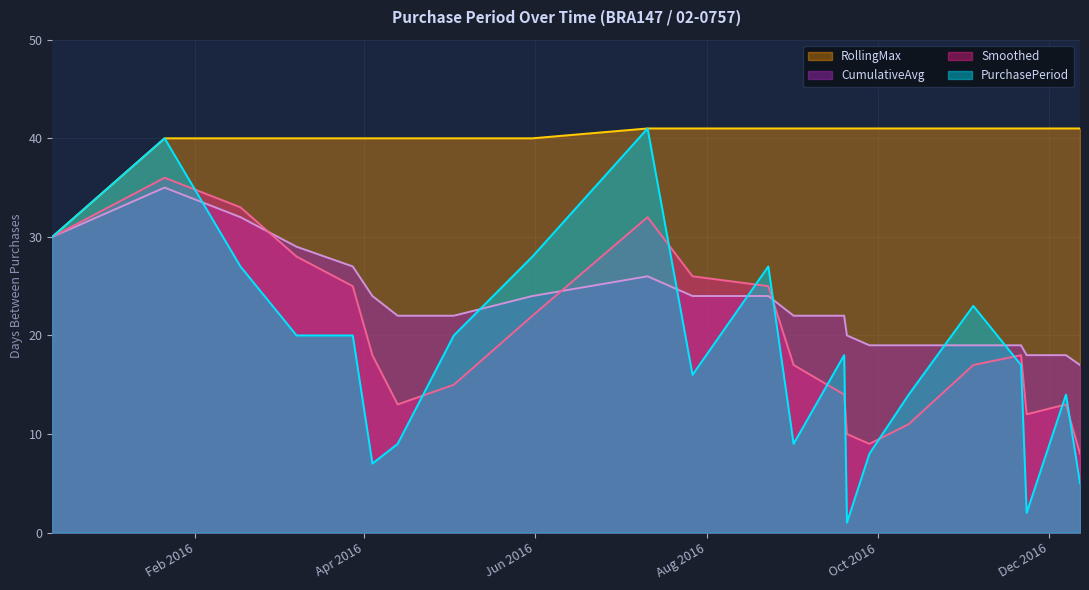

Does the chart display data point markers on the line(s)?

No